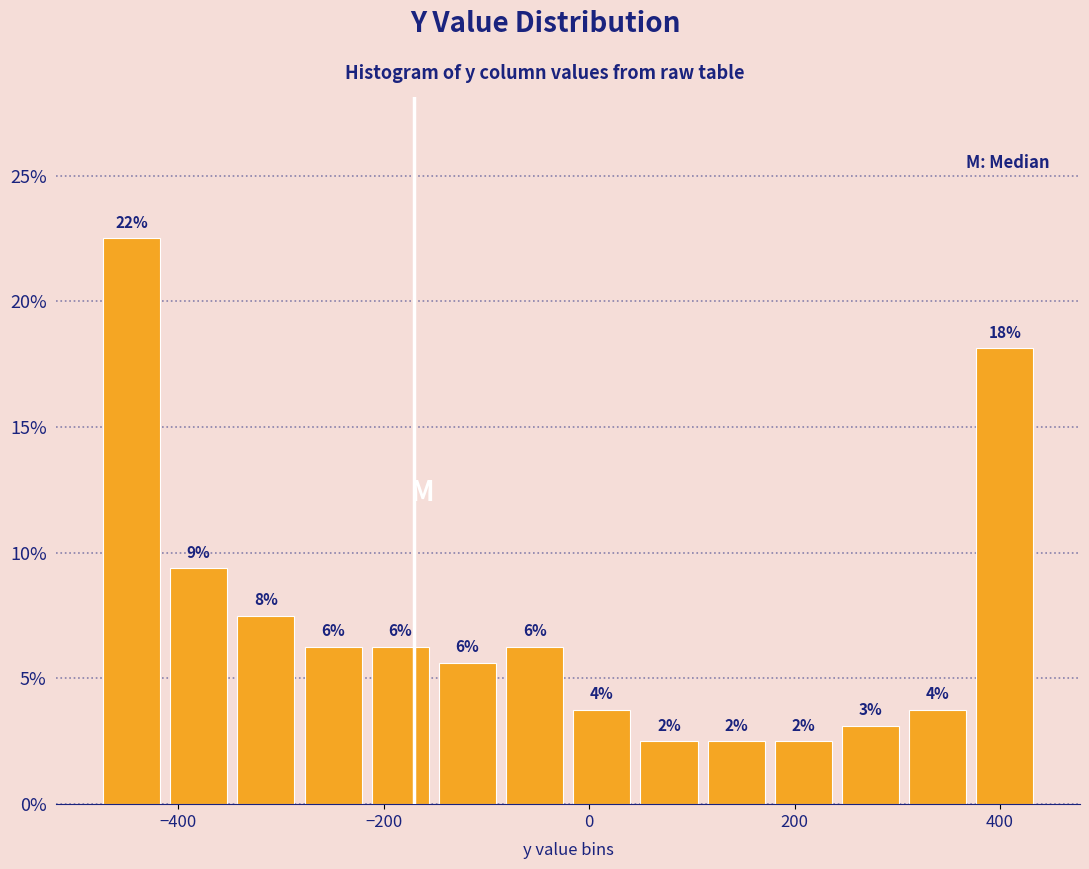

Around what value on the x-axis is the tallest bar? Give the approximate position of its centre, as read against the axis.

-440